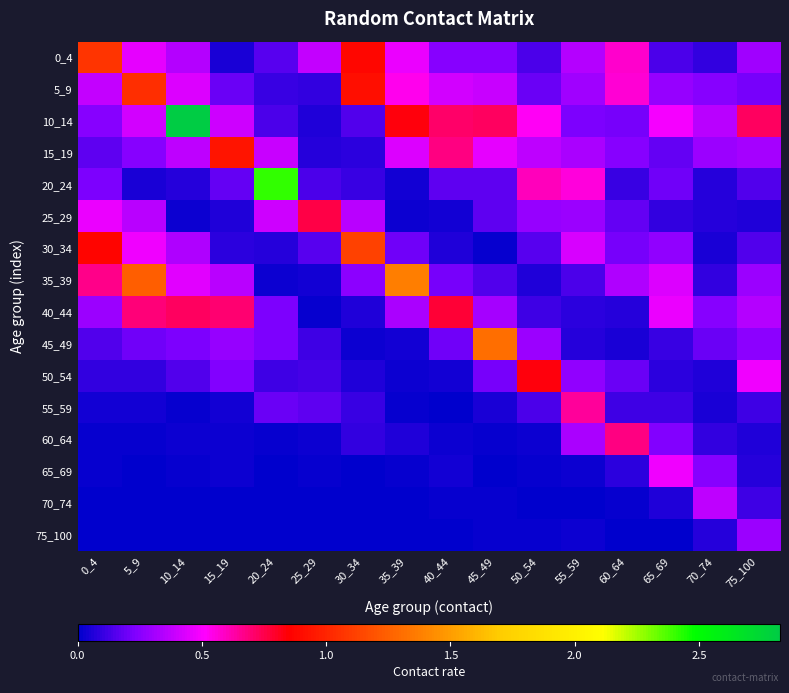

What is the difference between the highest and lowest values at 15_19?

0.9